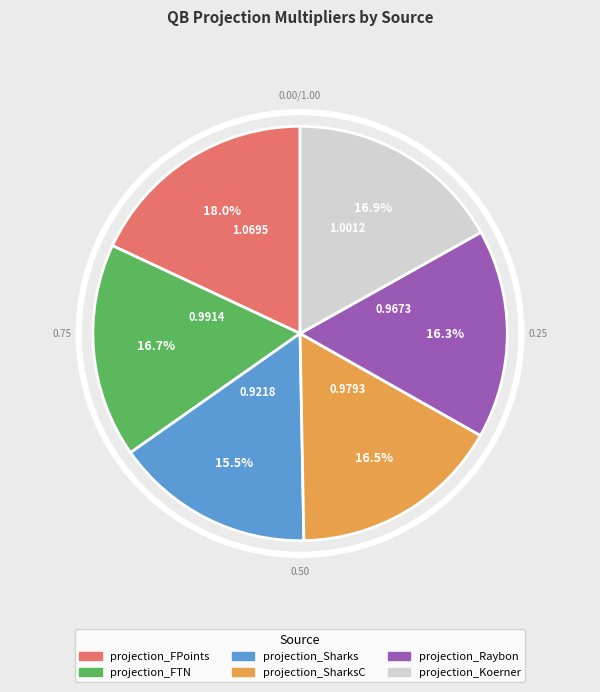

Do projection_Koerner and projection_SharksC together represent more than half of the pie?

No